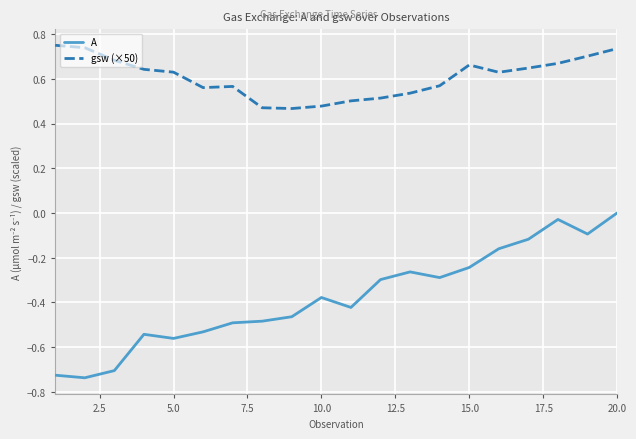

Rank the series by their average value, from highest to lowest.

gsw (×50), A